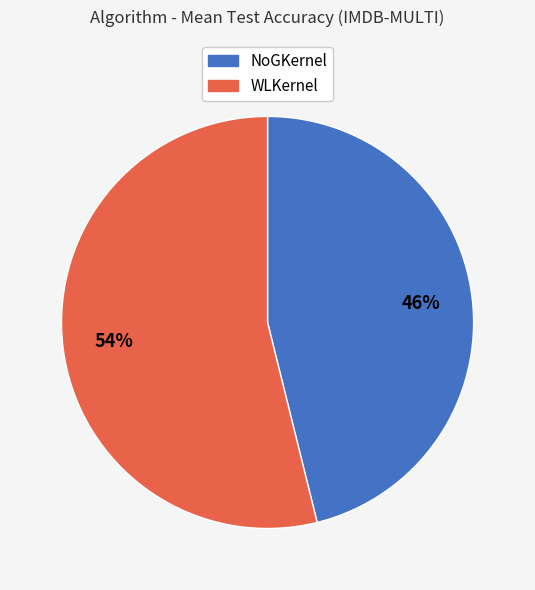

What percentage is the NoGKernel slice, to the nearest percent?

46%